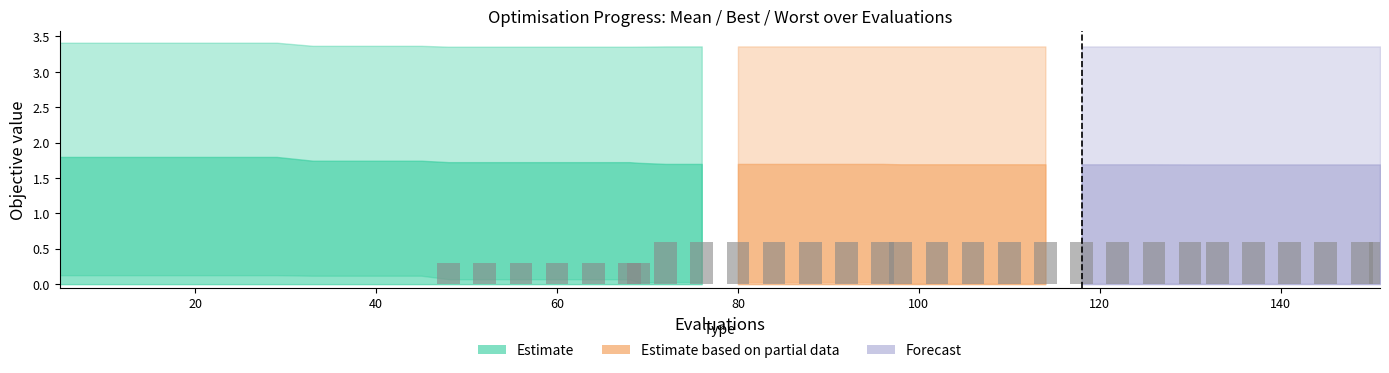

What is the sum of all values?

15.3